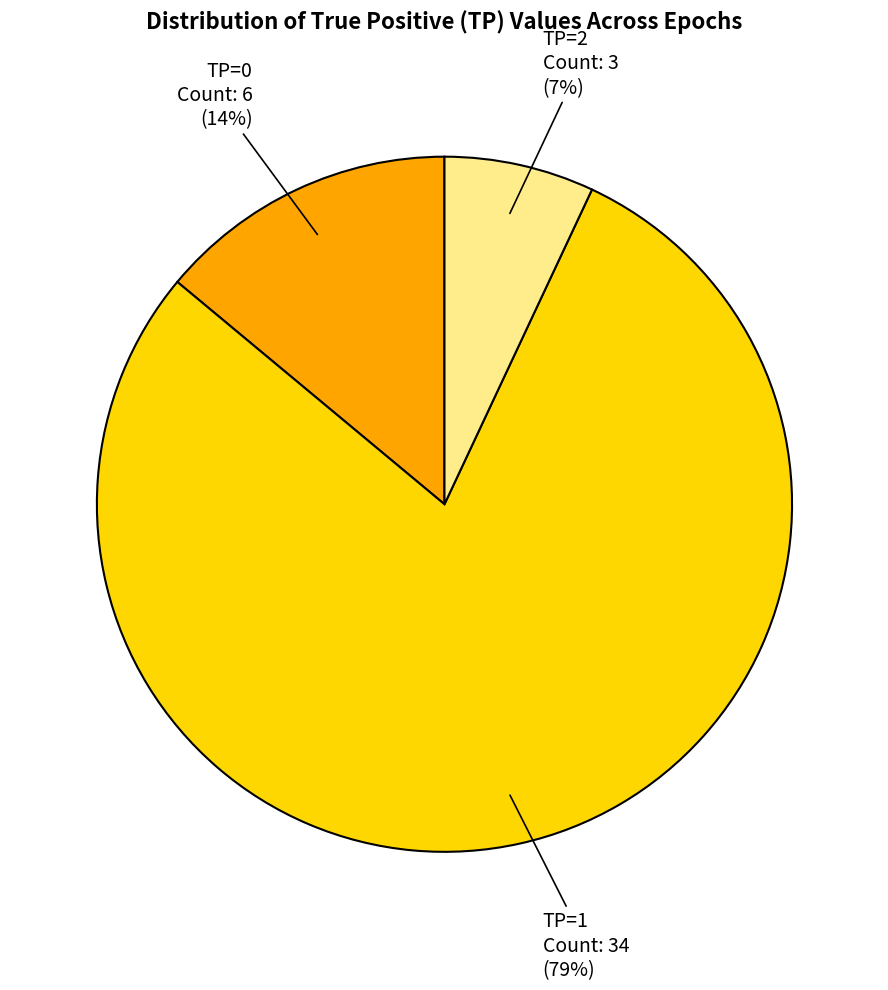

Does any single category account for the majority?

Yes